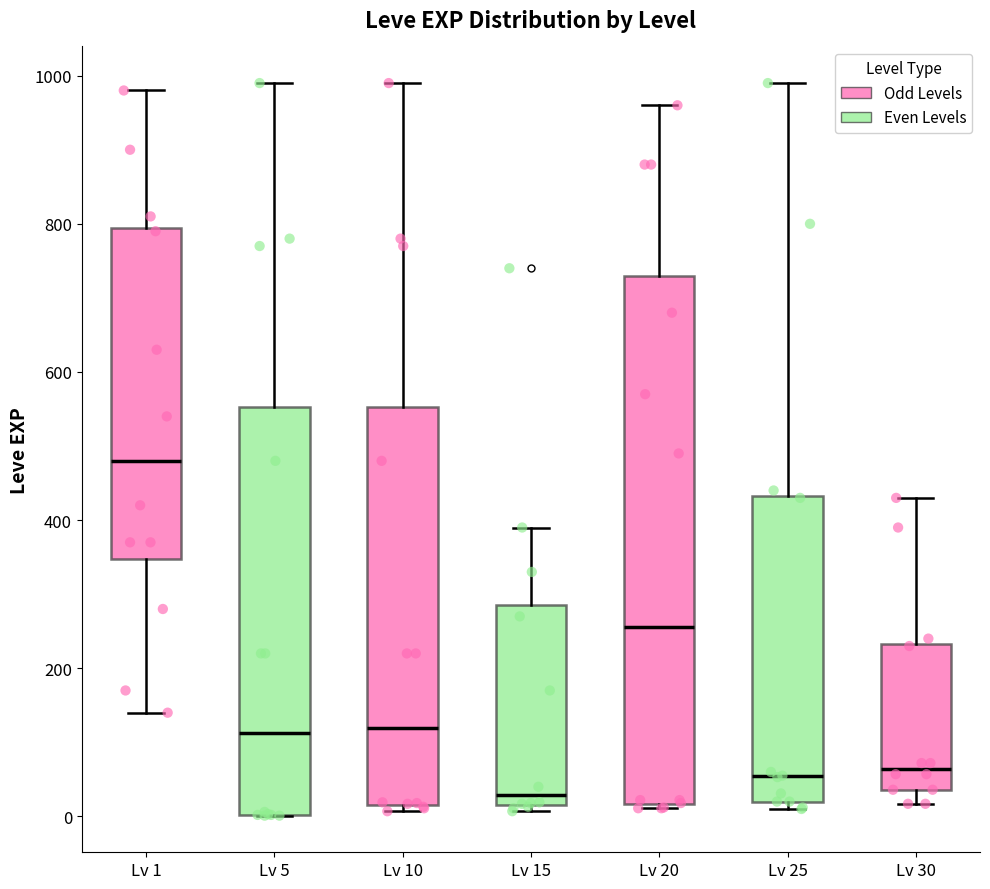

Where does the upper whisker of the box for Lv 10 end on the y-axis? The values are not printed on the chart, so give them approximately, as read against the axis.

1000